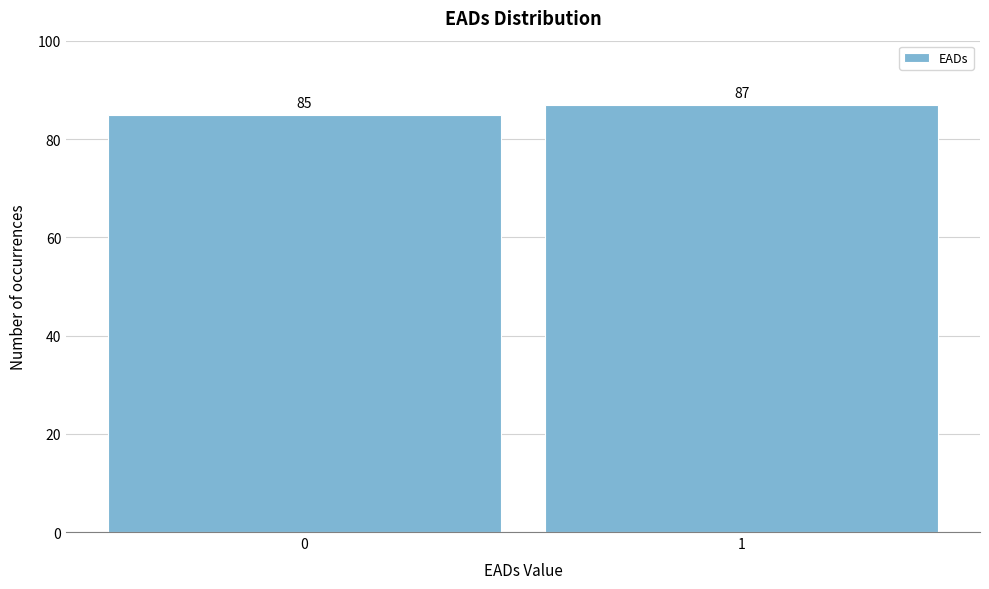

Reading left to right, extract all data points from this chart.

0=85	1=87